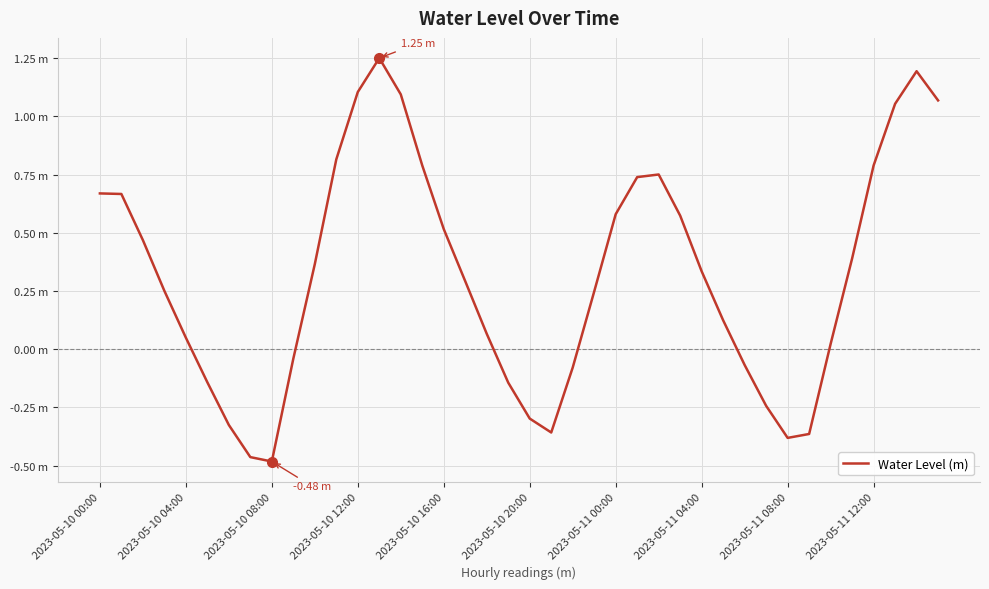

What is the average value?

0.3